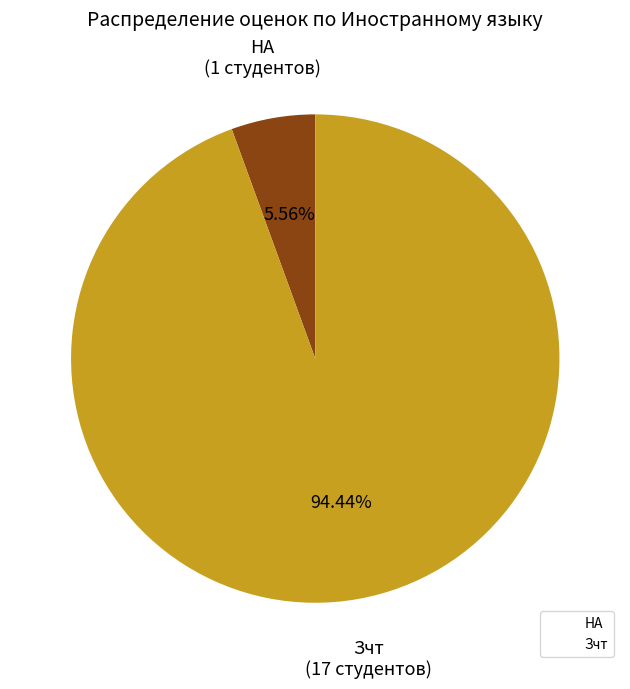

Which slice is the largest?

Зчт